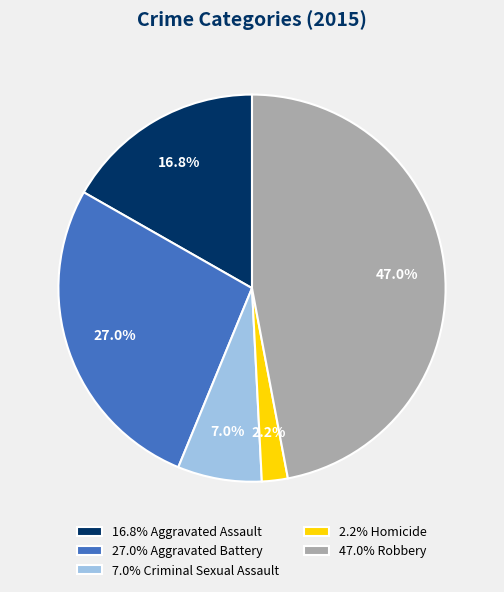

Does any single category account for the majority?

No